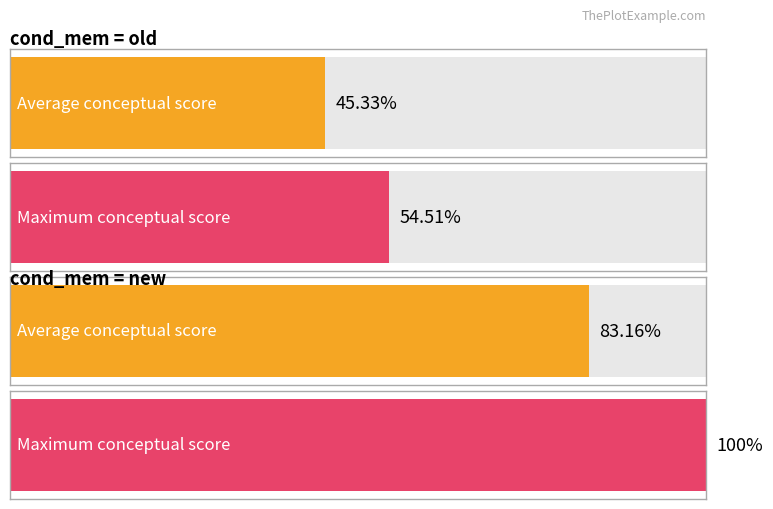

How many series are shown in this chart?

2